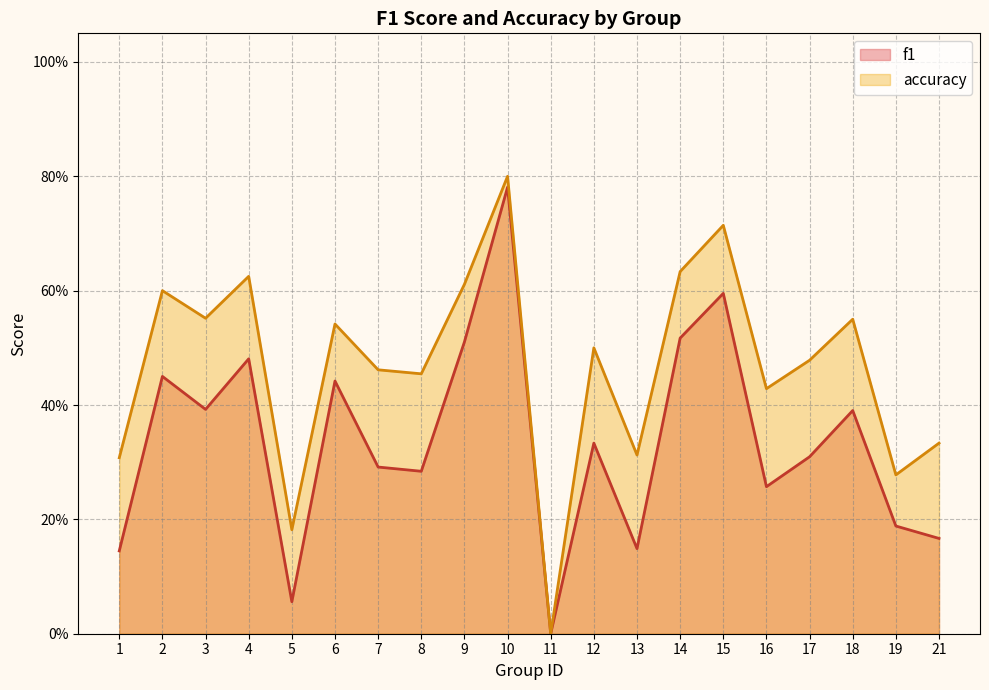

In f1, how many points are lower than both neighbors (excluding endpoints)?

6